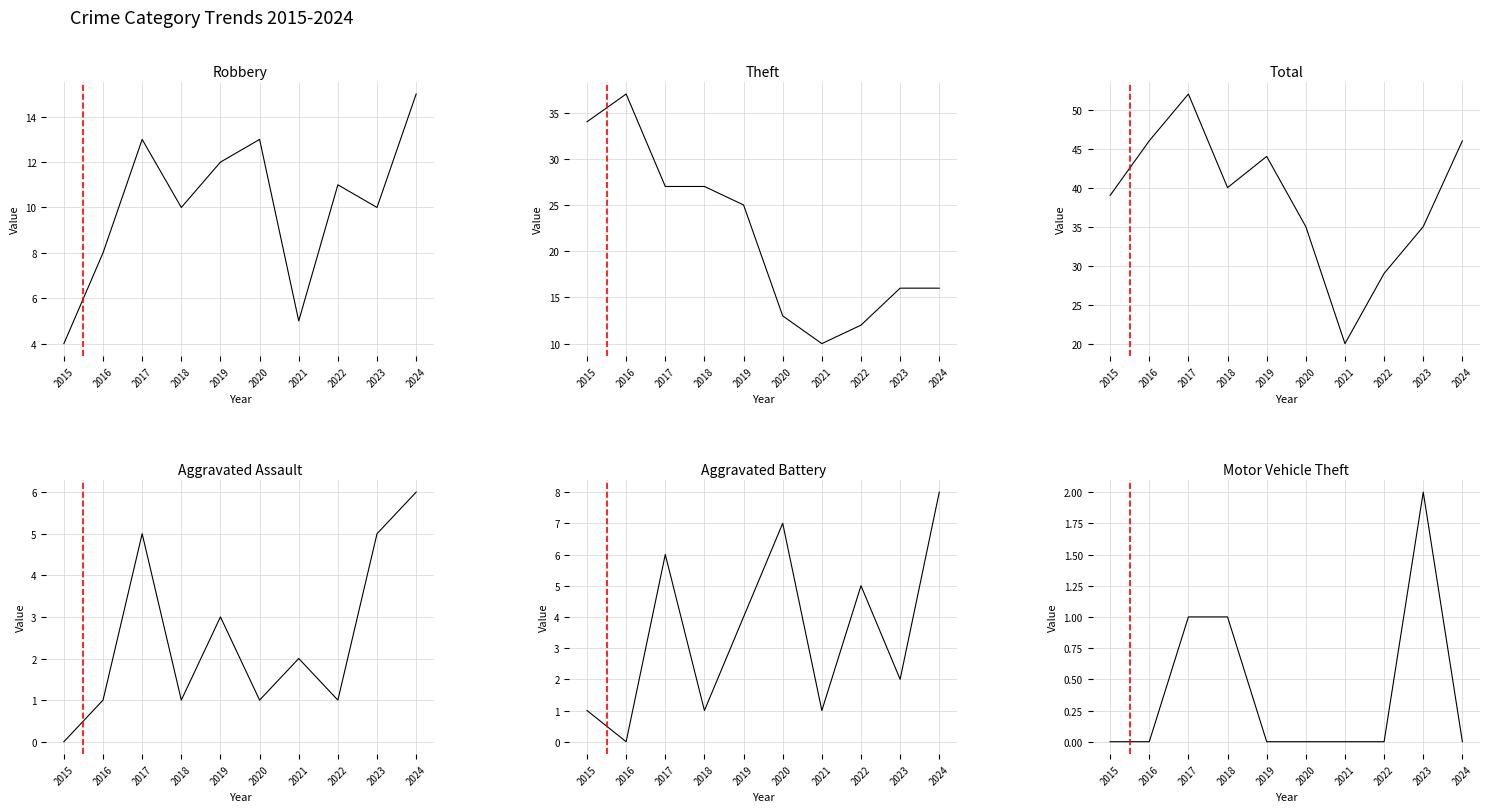

Rank the series by their maximum value, from lowest to highest.

Motor Vehicle Theft, Aggravated Assault, Aggravated Battery, Robbery, Theft, Total